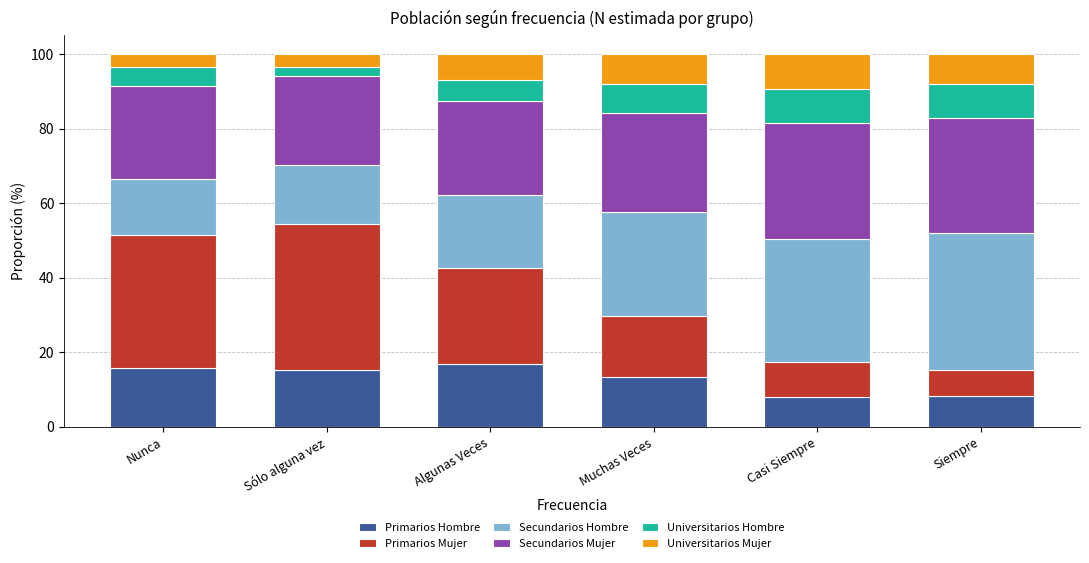

What is the total value across all series at Nunca?

100.0